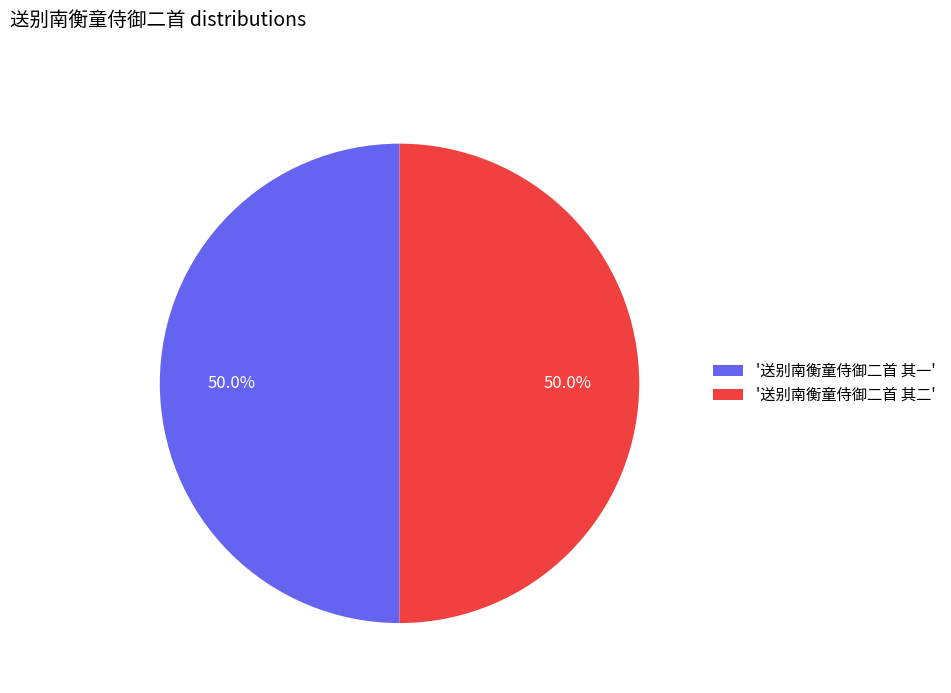

What is the ratio of the value at '送别南衡童侍御二首 其二' to the value at '送别南衡童侍御二首 其一'?

1.0